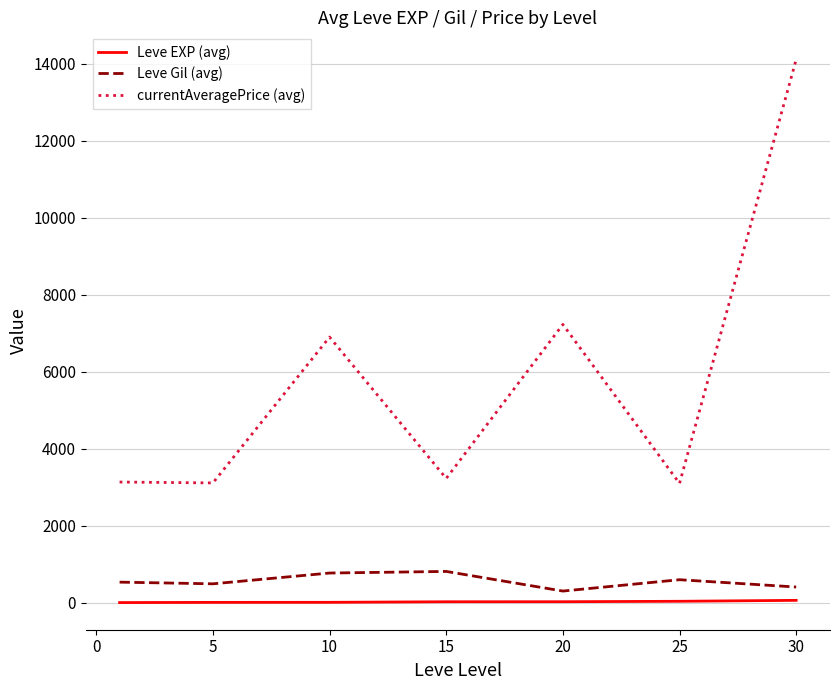

What is the difference between the second highest and minimum values in the currentAveragePrice (avg) series?

4128.7